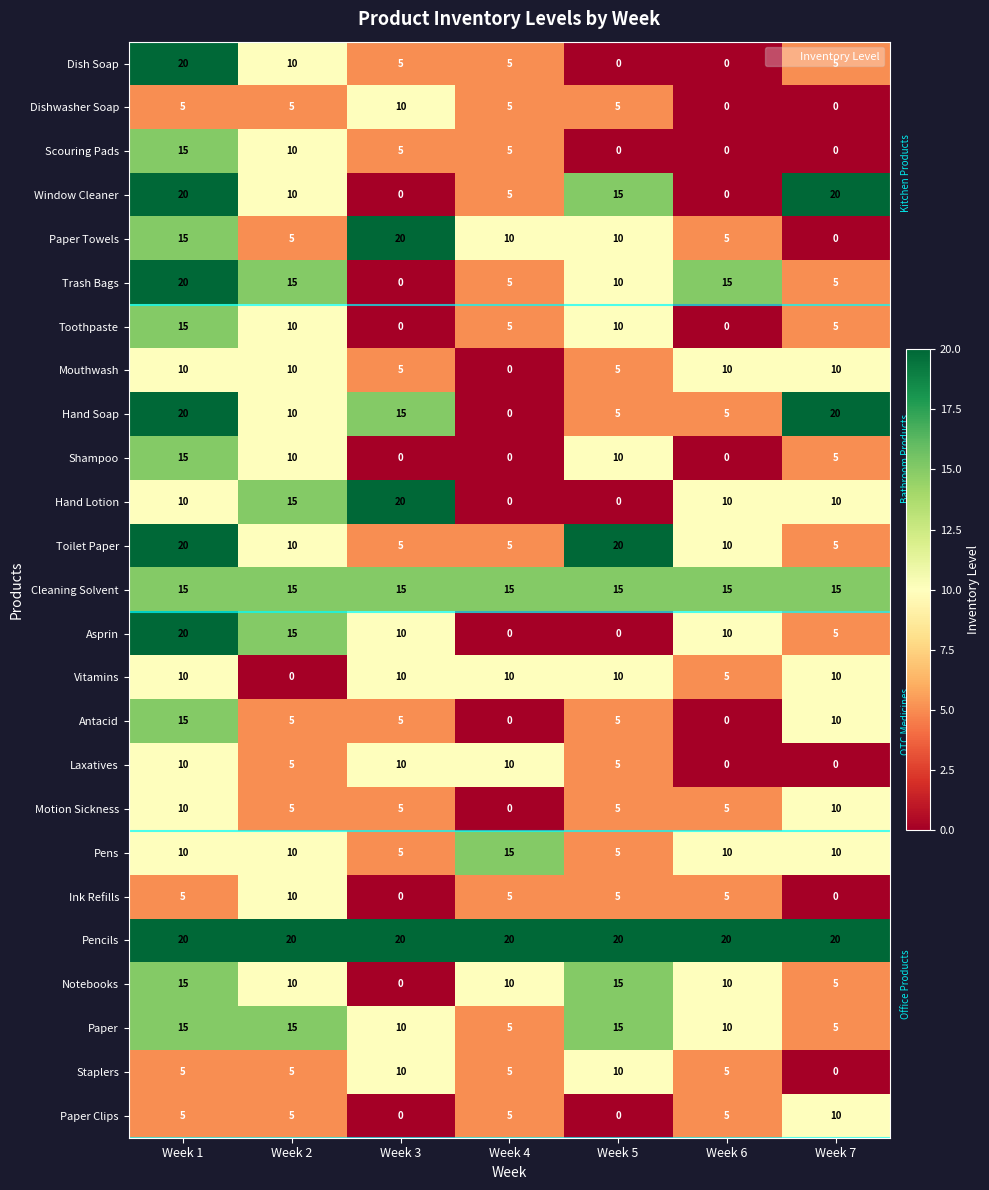

How many data points does each series have?

7